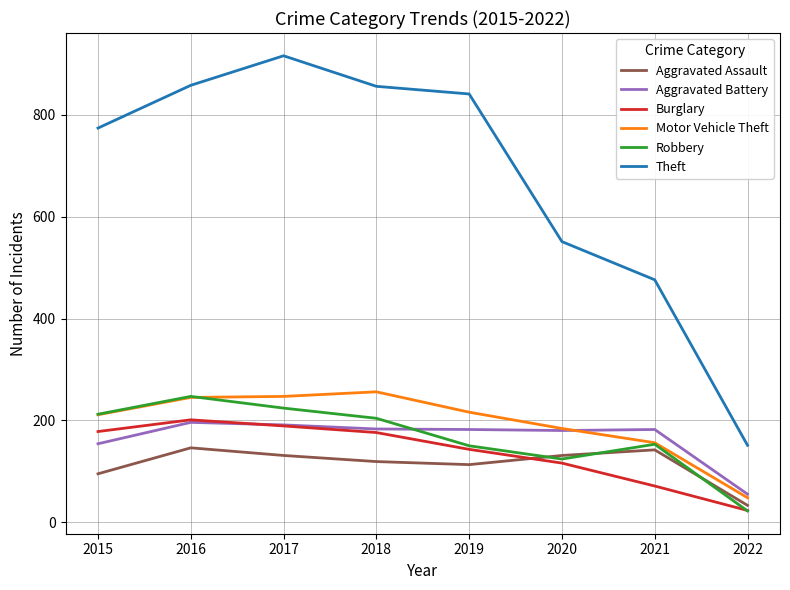

Does the chart have visible grid lines?

Yes